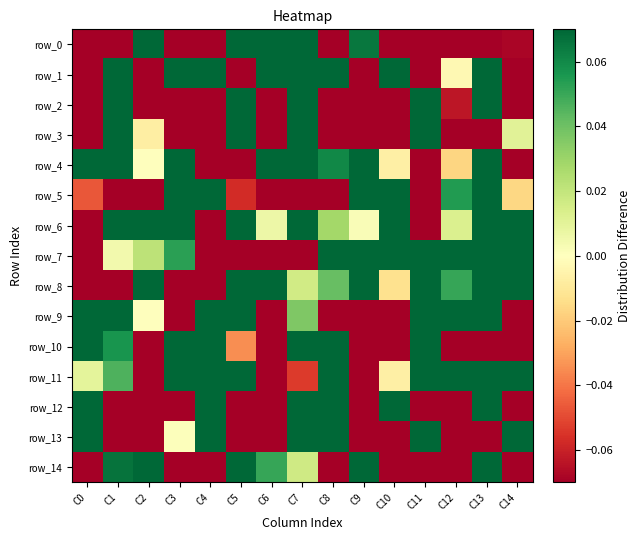

Between C0 and C11, which series saw the biggest shift?

row_12